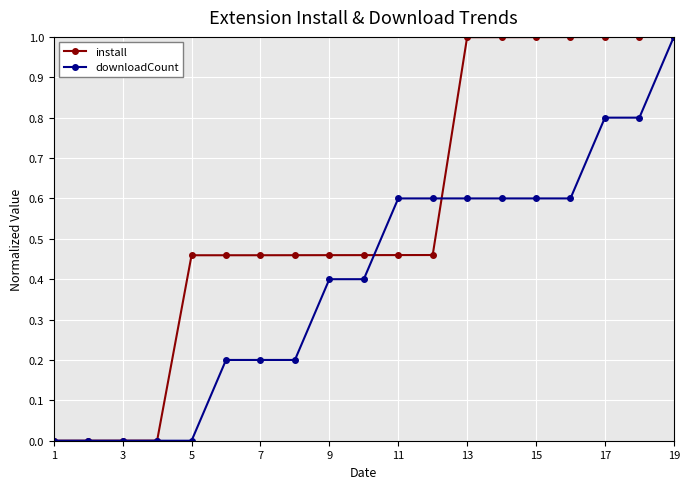

How many lines are shown in the chart?

2